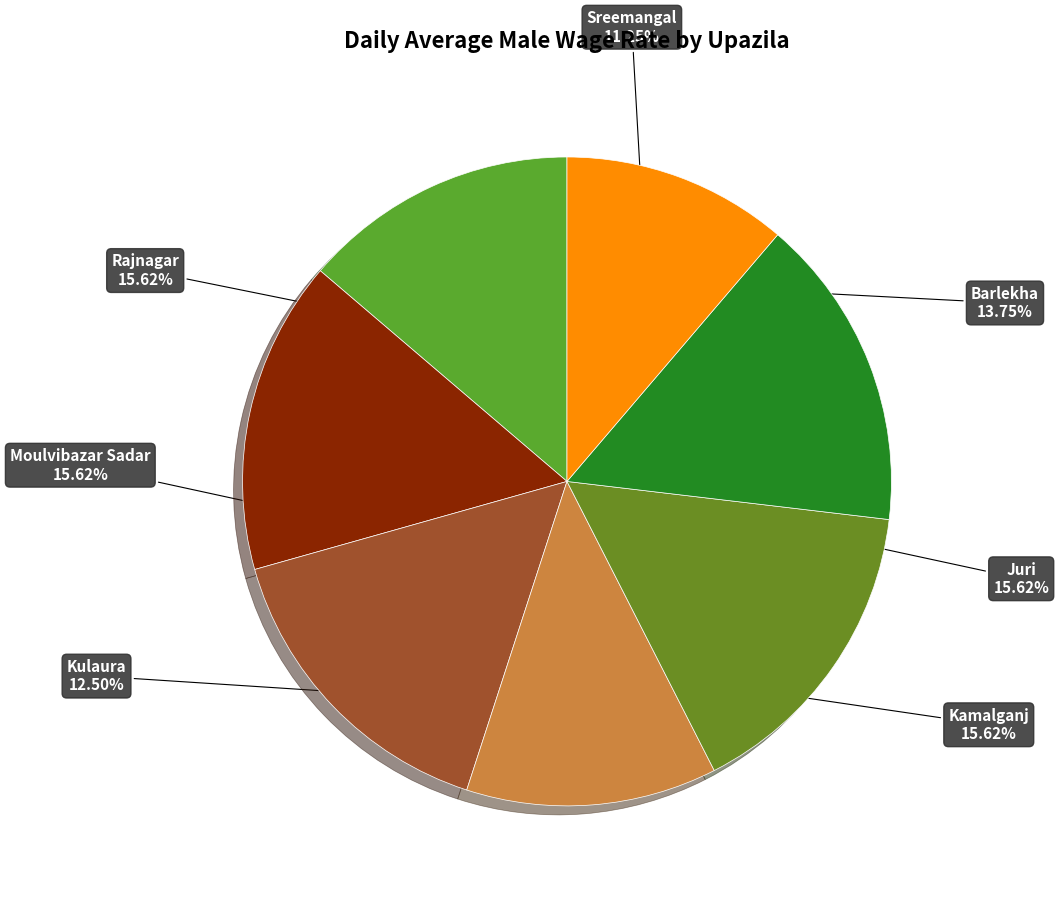

To the nearest percent, what is the average slice percentage?

14%